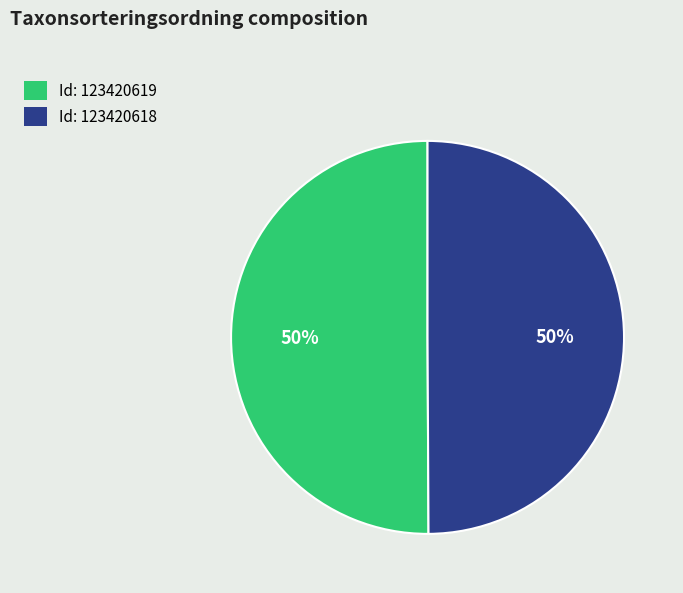

To the nearest percent, what is the average slice percentage?

50%